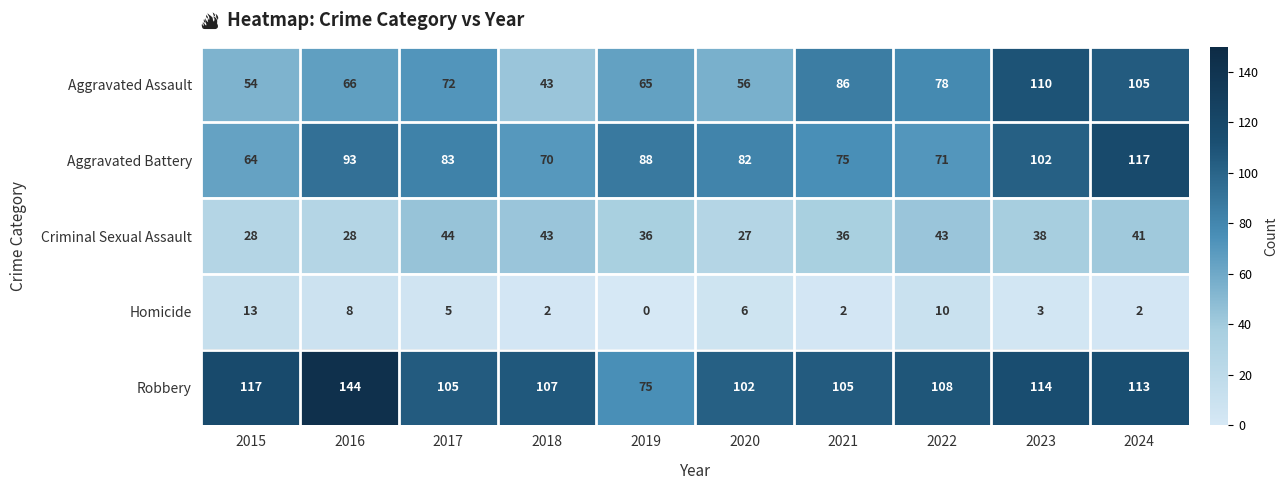

At 2024, list the series in order from largest to smallest.

Aggravated Battery, Robbery, Aggravated Assault, Criminal Sexual Assault, Homicide